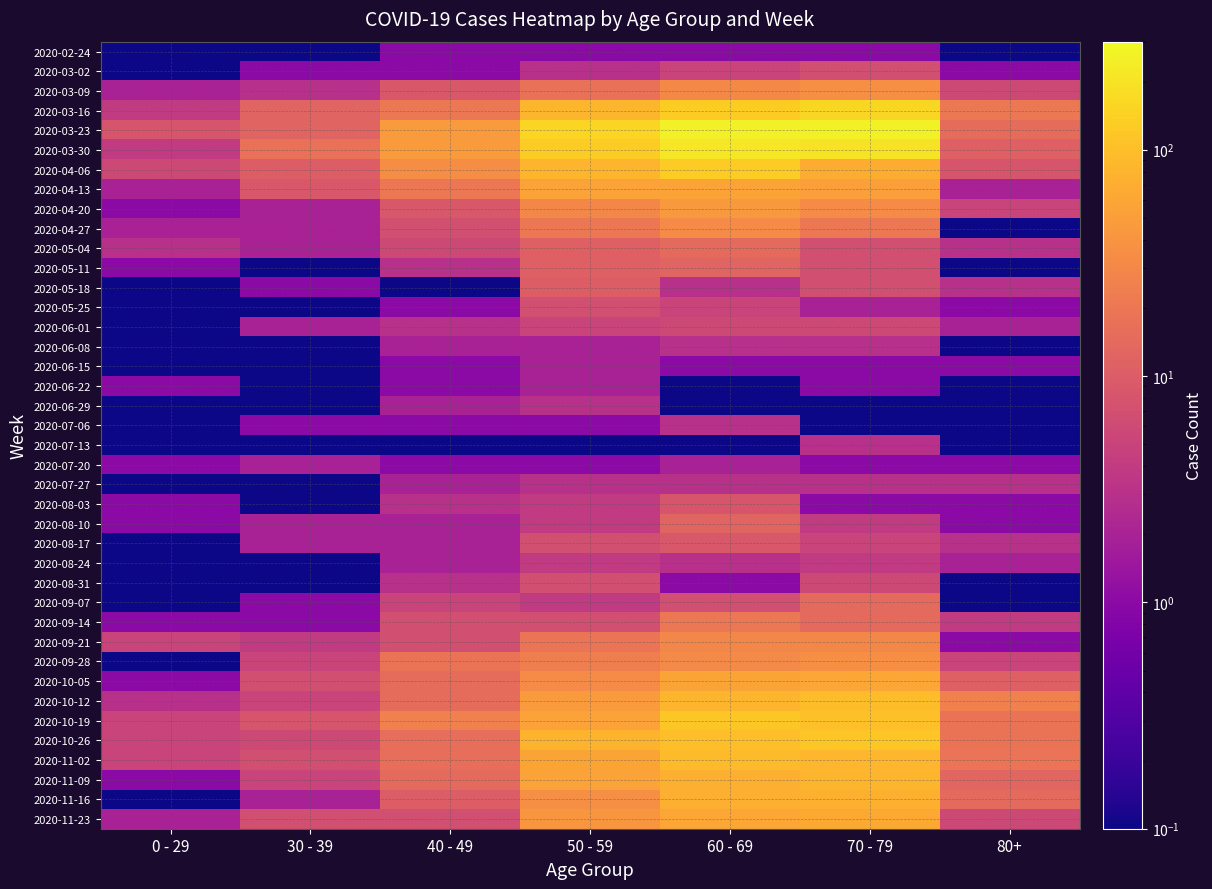

Rank the series at 30 - 39 from lowest to highest value.

2020-02-24, 2020-05-11, 2020-05-25, 2020-06-08, 2020-06-15, 2020-06-22, 2020-06-29, 2020-07-13, 2020-07-27, 2020-08-03, 2020-08-24, 2020-08-31, 2020-03-02, 2020-05-18, 2020-07-06, 2020-09-07, 2020-09-14, 2020-04-20, 2020-04-27, 2020-05-04, 2020-06-01, 2020-07-20, 2020-08-10, 2020-08-17, 2020-11-16, 2020-03-09, 2020-09-21, 2020-09-28, 2020-10-12, 2020-11-09, 2020-10-26, 2020-10-05, 2020-11-02, 2020-11-23, 2020-10-19, 2020-04-13, 2020-04-06, 2020-03-16, 2020-03-23, 2020-03-30